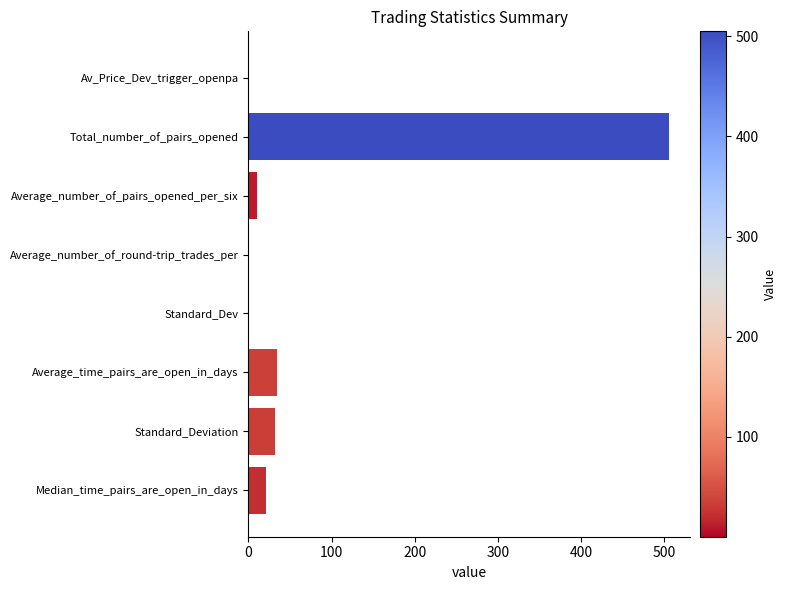

The chart shows a value of 679.9 at Total_number_of_pairs_opened. True or false?

False